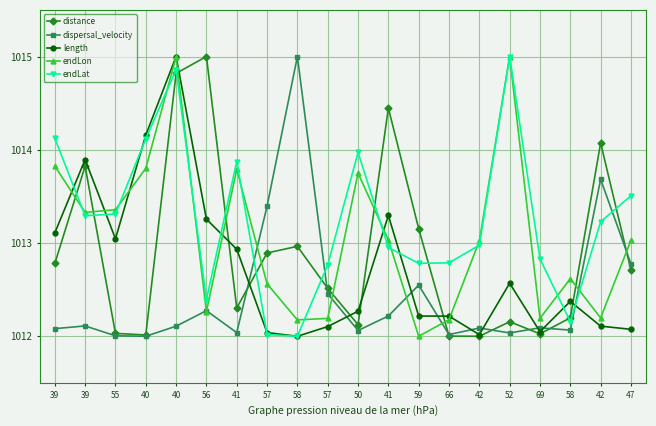

How many categories are shown in the chart?

20